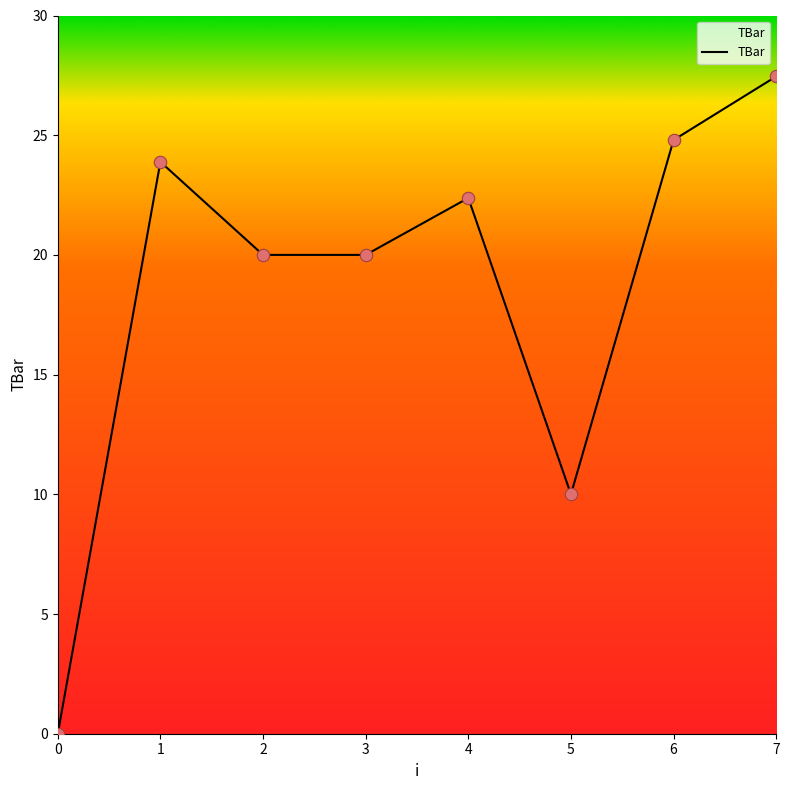

Approximately how many times larger is the value at 1 compared to 2?

1.2